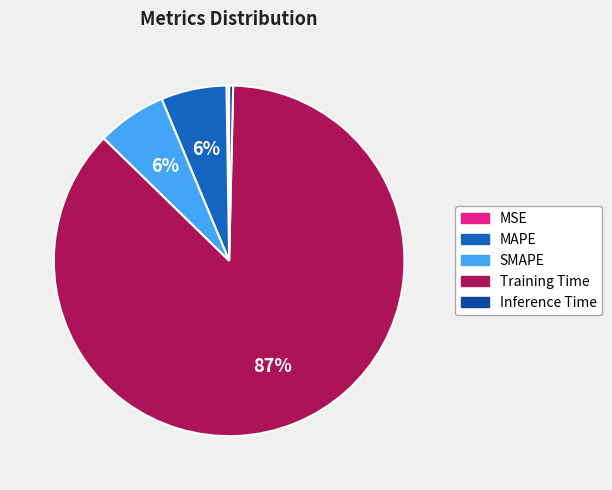

To the nearest percent, what portion does SMAPE represent?

6%